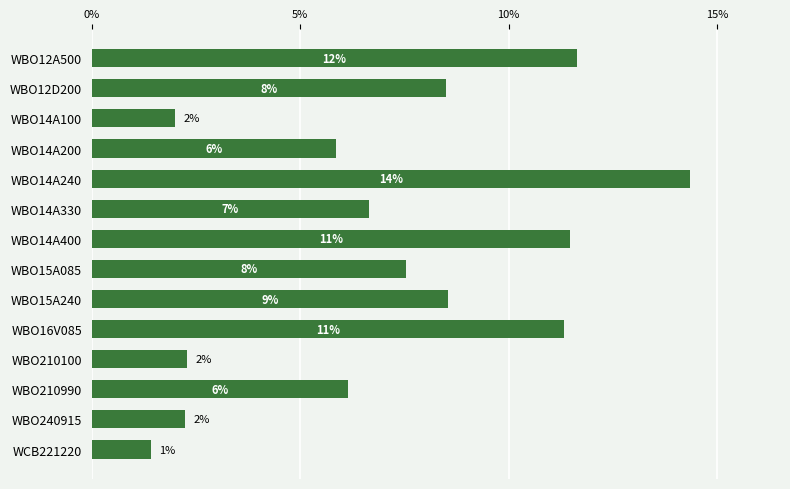

Where is the data nearest to the value 0?

WCB221220